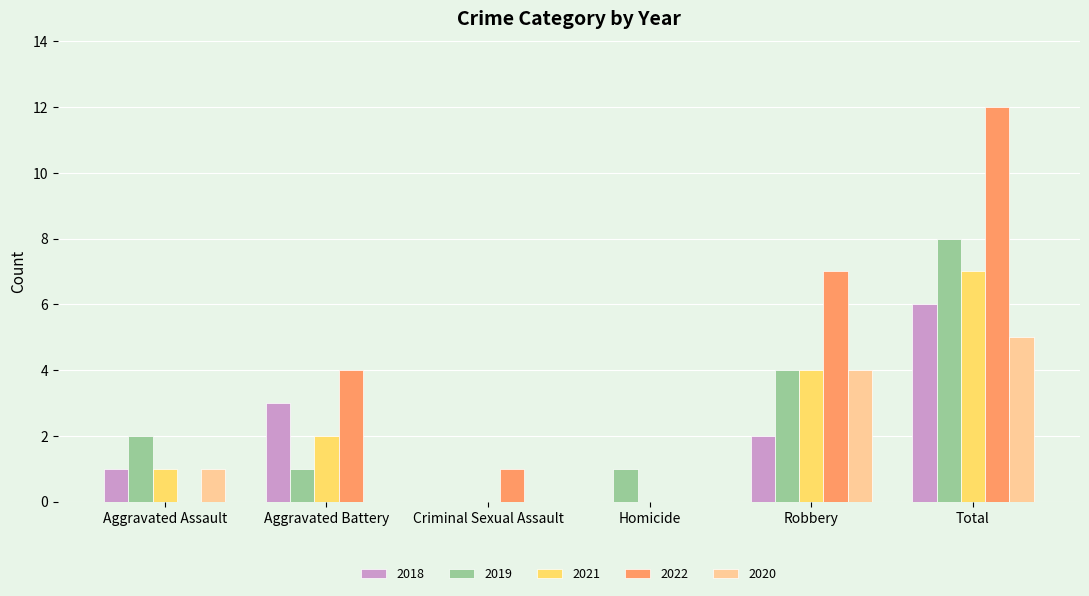

True or false: 2018 has a value of 0 at Criminal Sexual Assault.

True